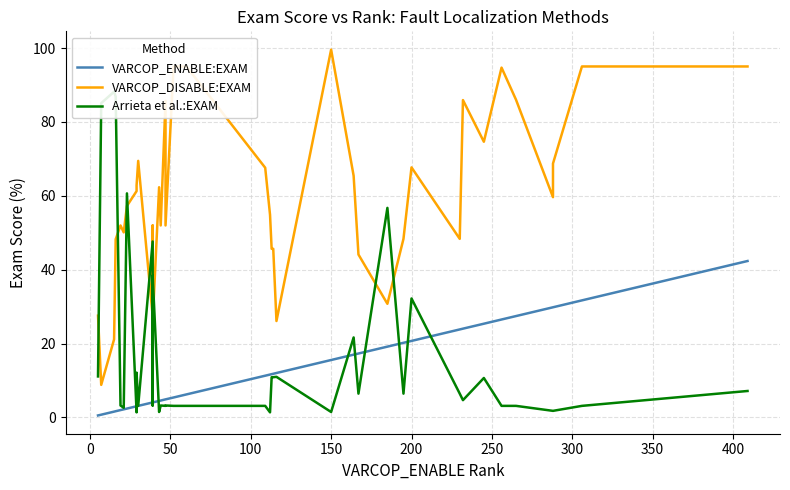

Reading right to left, what are all the values shown in this chart?

VARCOP_ENABLE:EXAM: 42.3	31.7	29.8	29.8	27.4	26.5	25.4	24.0	23.8	20.7	20.2	19.1	17.3	17.0	15.5	12.0	11.8	11.7	11.6	11.3	6.2	5.4	4.9	4.9	4.5	4.5	4.0	4.0	4.0	3.1	3.0	3.0	2.4	2.2	2.2	2.0	1.7	1.6	0.7	0.5
VARCOP_DISABLE:EXAM: 95.0	95.0	68.7	59.6	86.0	94.7	74.6	85.9	48.3	67.7	48.3	30.8	44.1	65.4	99.6	26.1	45.6	45.6	54.9	67.6	95.0	95.0	52.0	85.7	52.0	62.3	25.8	52.0	27.4	69.5	62.8	61.3	57.2	50.1	50.1	52.0	48.2	21.1	8.8	27.5
Arrieta et al.:EXAM: 7.1	3.1	1.8	1.8	3.1	3.1	10.7	4.7	6.4	32.2	6.4	56.7	6.4	21.6	1.4	11.0	10.9	10.9	1.4	3.1	3.1	3.1	3.2	3.1	3.2	1.4	38.4	3.2	47.6	3.1	12.1	1.4	60.7	2.6	2.6	3.2	86.8	88.2	85.1	11.1